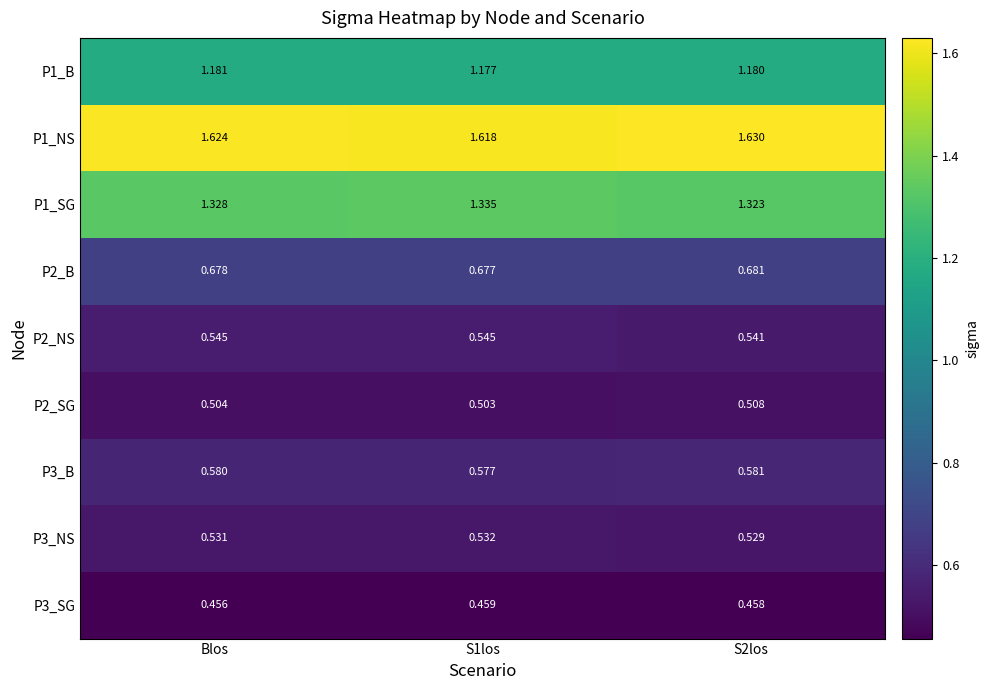

Which category has the lowest value in the P3_SG series?

Blos